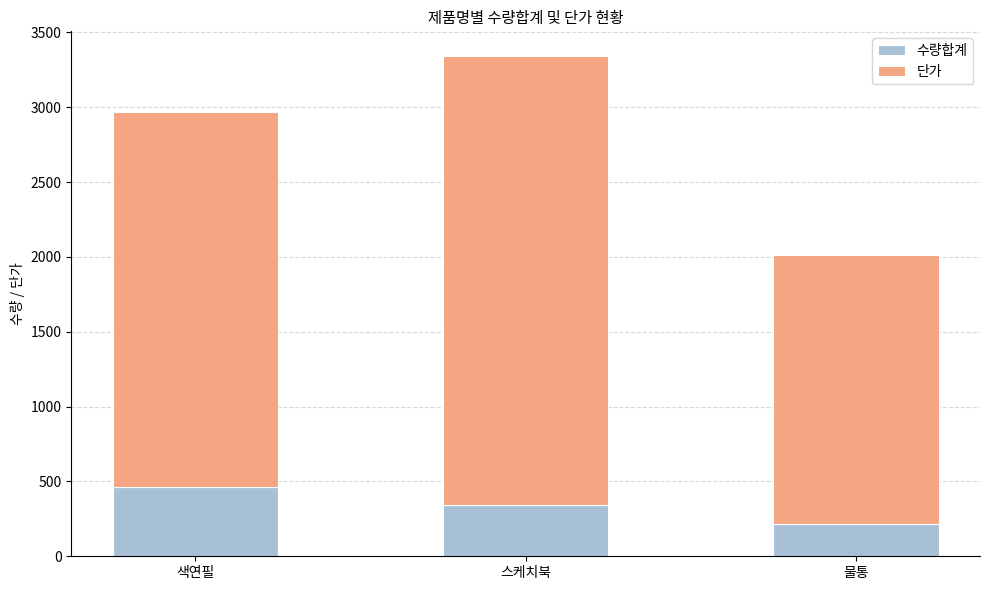

Are the bars grouped side by side (vs. stacked)?

No